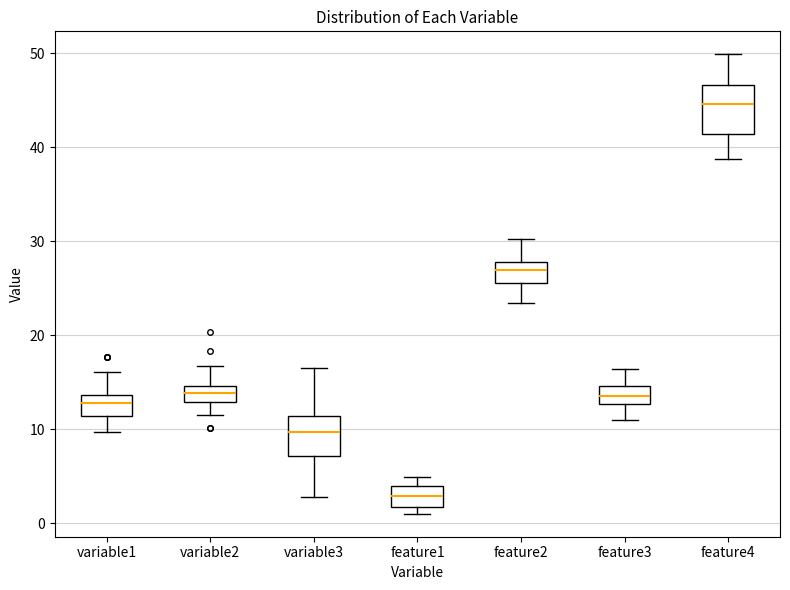

Comparing the boxes themselves (not the whiskers), which one is the tallest?

feature4